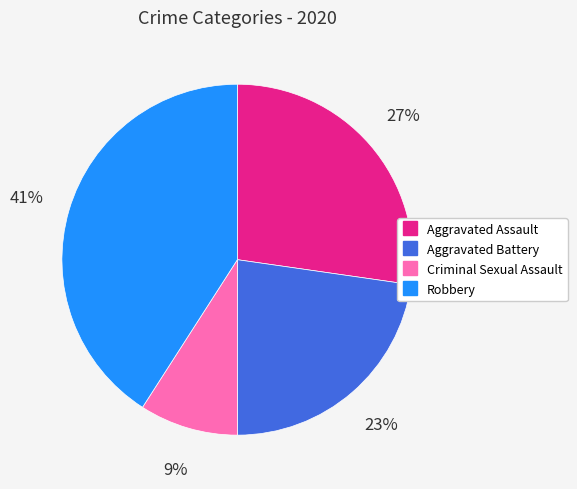

True or false: Aggravated Battery accounts for 34% of the total.

False